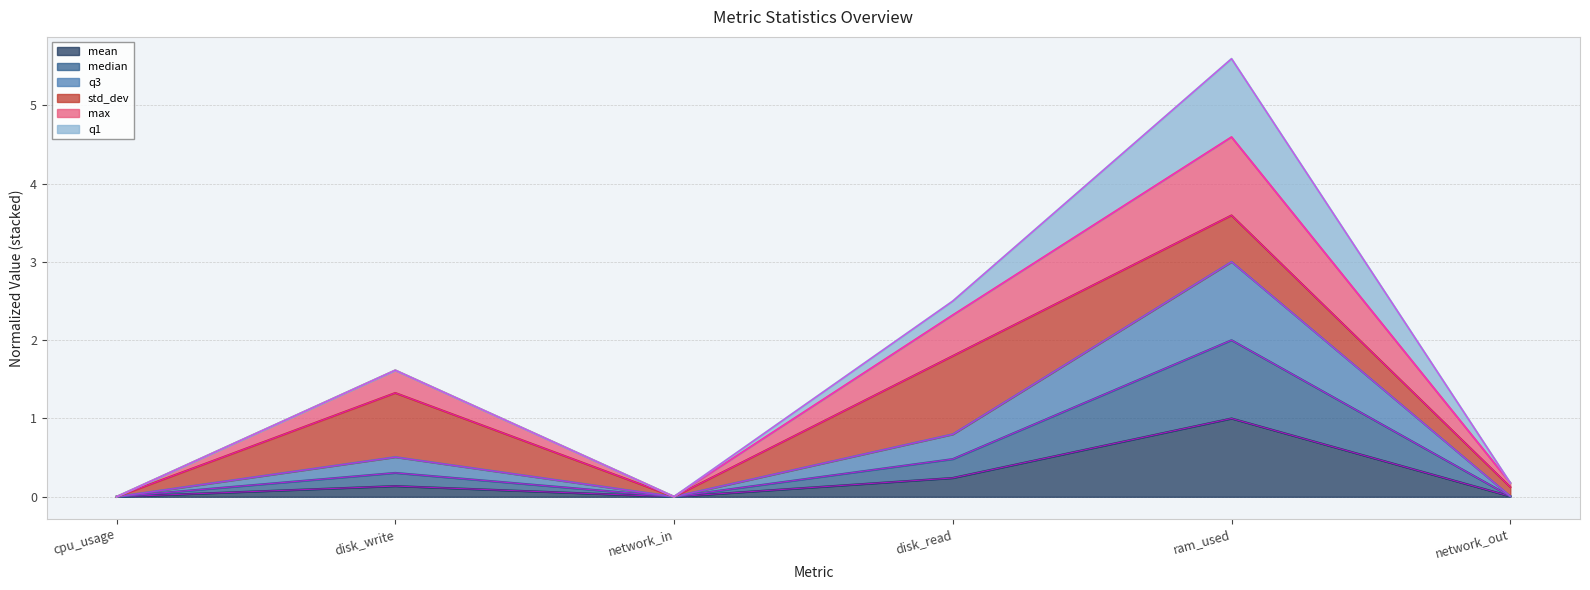

Read the q1 value at ram_used.

1.0